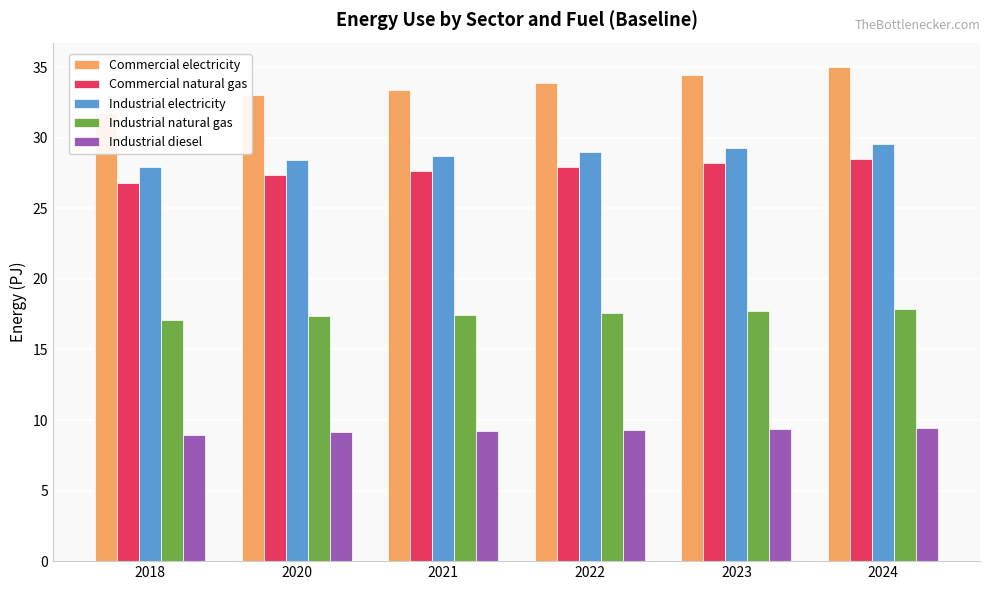

The Industrial natural gas series shows 8.7 at 2020. True or false?

False